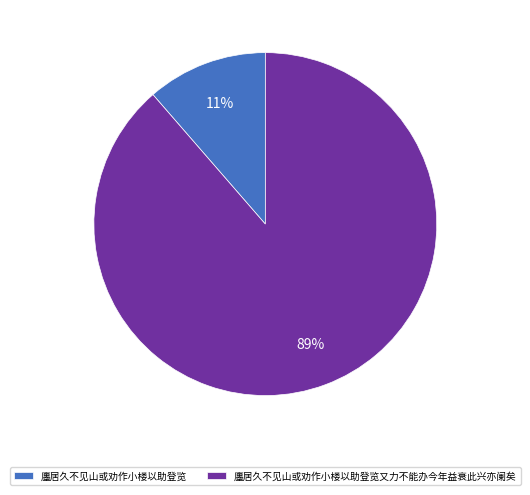

Between 廛居久不见山或劝作小楼以助登览 and 廛居久不见山或劝作小楼以助登览又力不能办今年益衰此兴亦阑矣, which is larger?

廛居久不见山或劝作小楼以助登览又力不能办今年益衰此兴亦阑矣